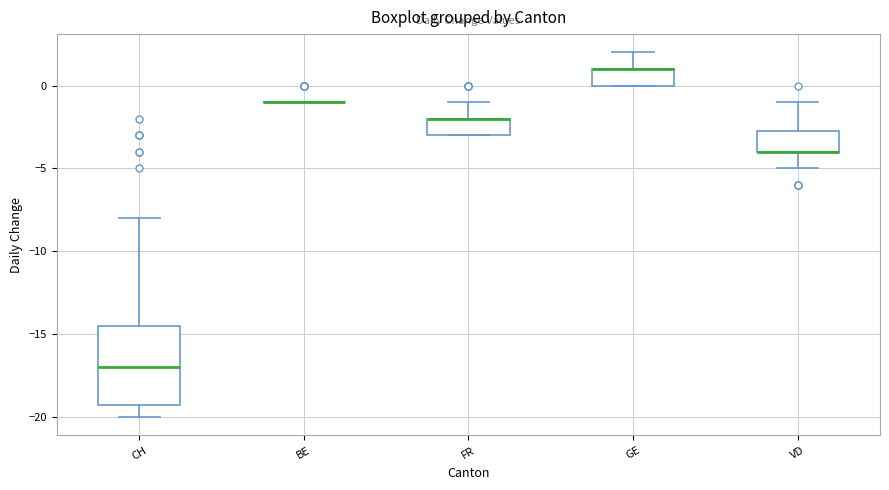

Reading left to right, read every box against the y-axis: the position of its median line, the range the box covers, and the ends of its whiskers. The values are not printed on the chart, so give them approximately, as read against the axis.

CH: median -17.0, box -19.0 to -14.5, whiskers -20.0 to -8.0
BE: box collapsed to a line at -1.0, whiskers -1.0 to -1.0
FR: median -2.0 (drawn on the box's upper edge), box -3.0 to -2.0, whiskers -3.0 to -1.0
GE: median 1.0 (drawn on the box's upper edge), box 0.0 to 1.0, whiskers 0.0 to 2.0
VD: median -4.0 (drawn on the box's lower edge), box -4.0 to -2.5, whiskers -5.0 to -1.0